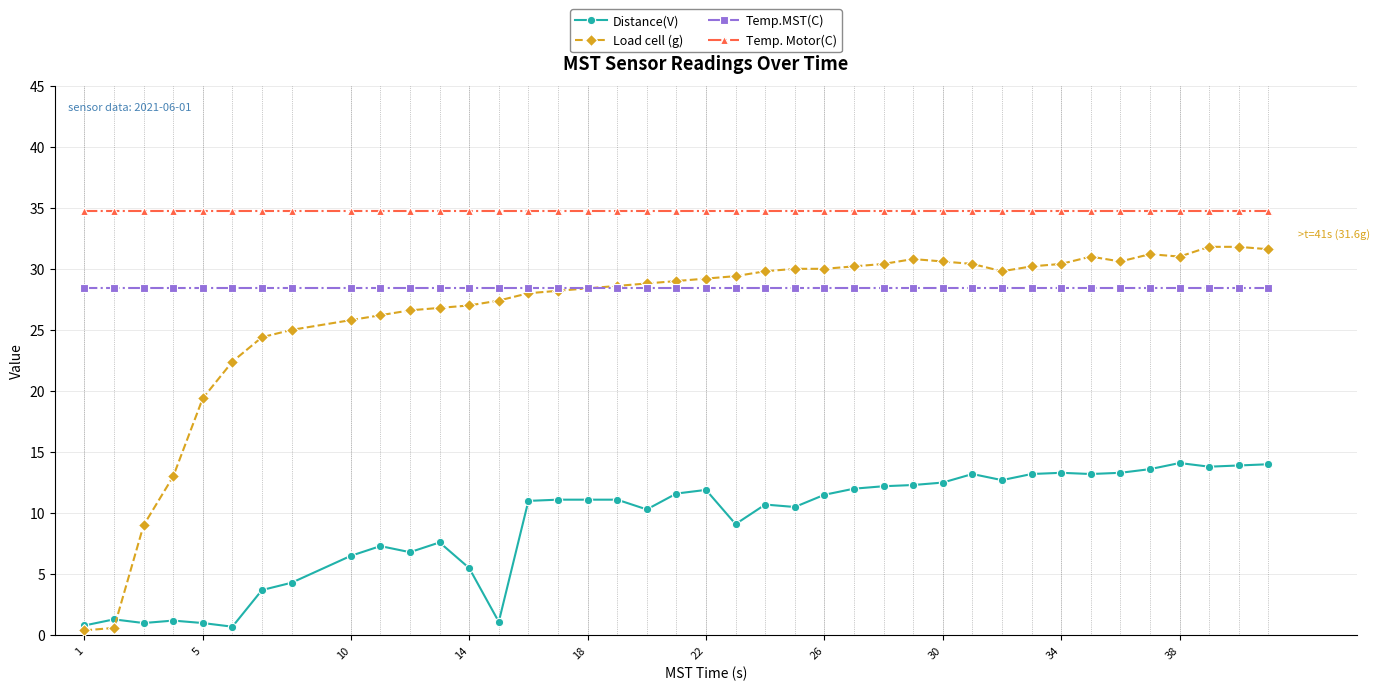

What is the difference between the maximum and second lowest values in the Load cell (g) series?

31.2